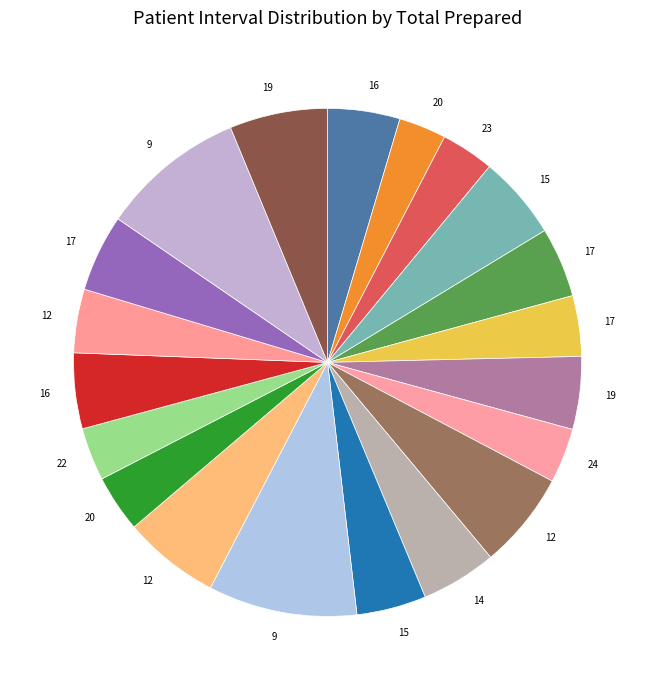

Which slice is the smallest?

20